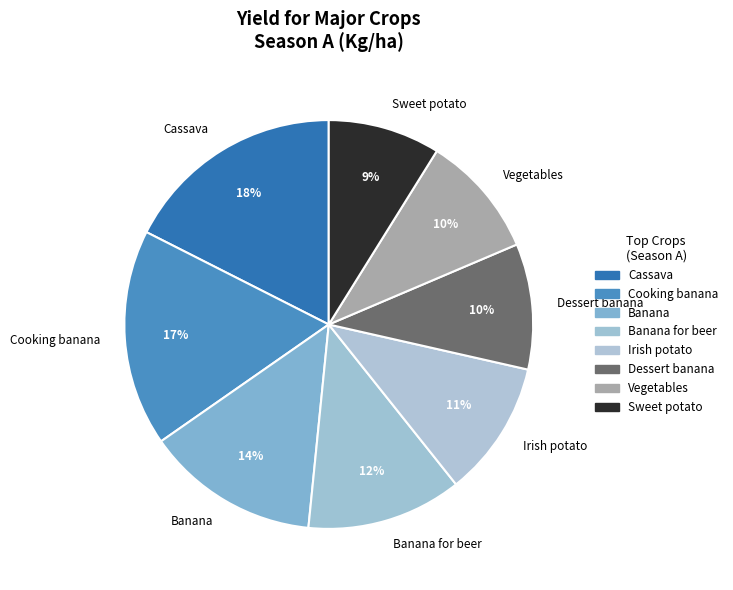

To the nearest percent, what is the difference between the largest and smallest slice percentages?

9%